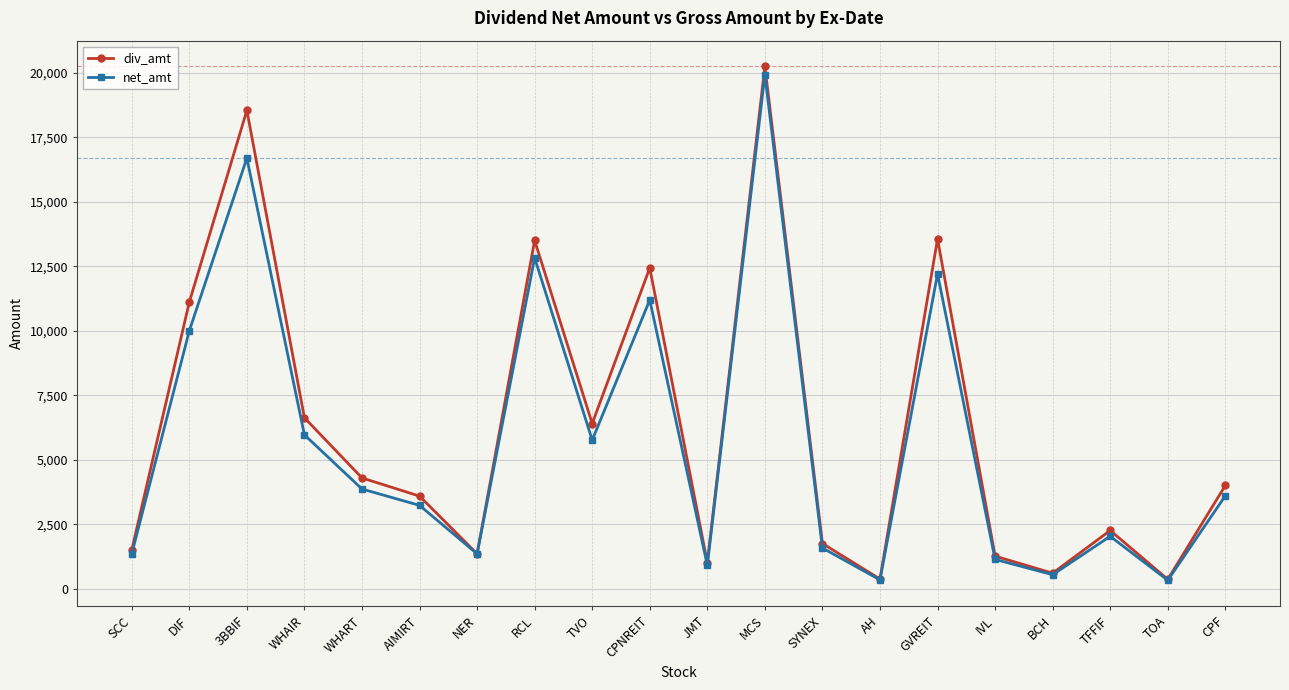

Which series changed the most between WHART and NER?

div_amt